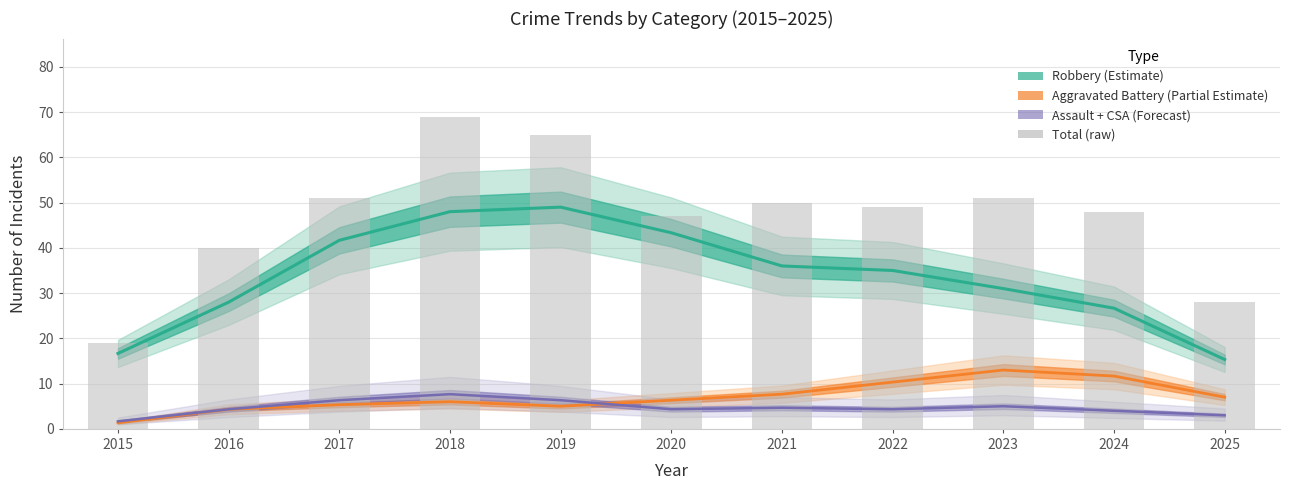

Reading left to right, transcribe all the data shown in this chart.

19	40	51	69	65	47	50	49	51	48	28